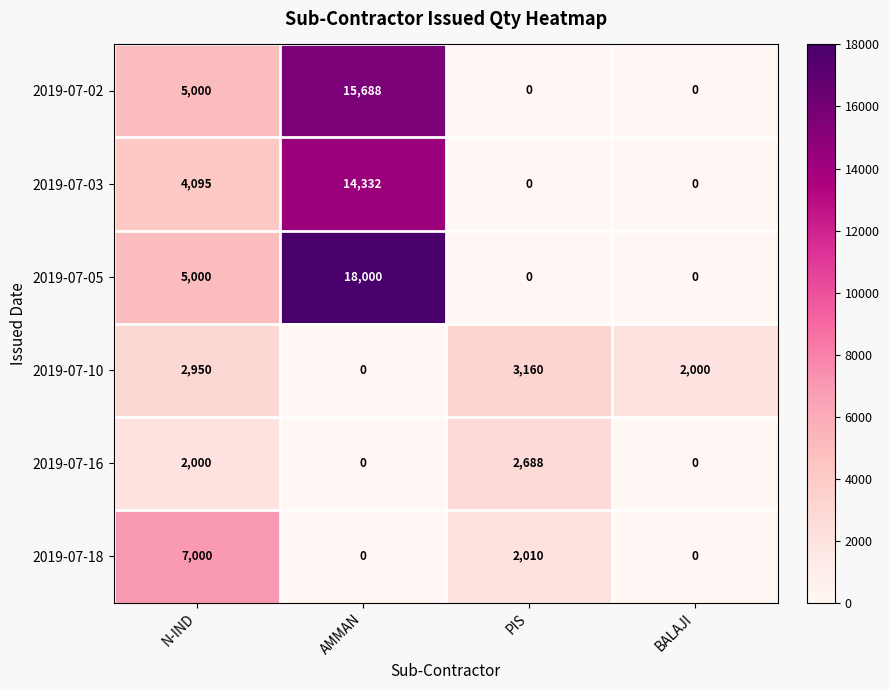

What value does the 2019-07-03 series have at N-IND, to the nearest 100?

4100